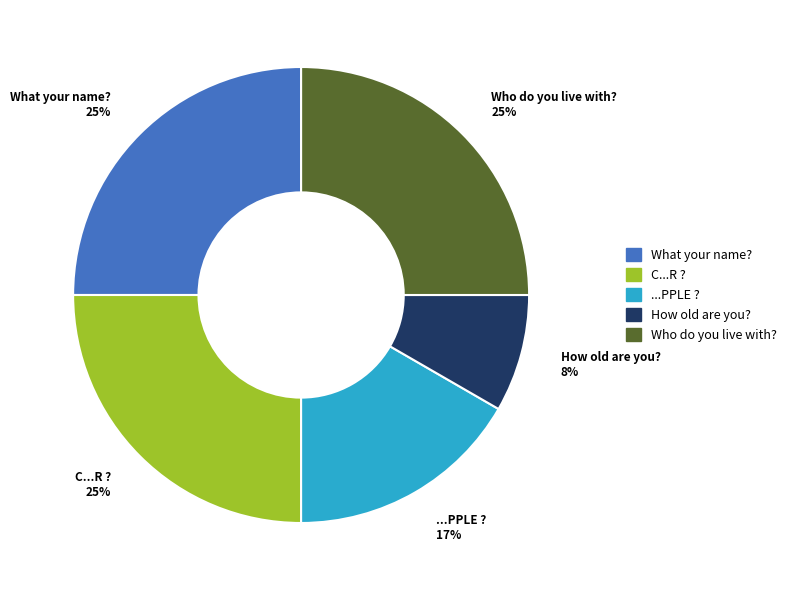

Count the number of slices in the pie.

5